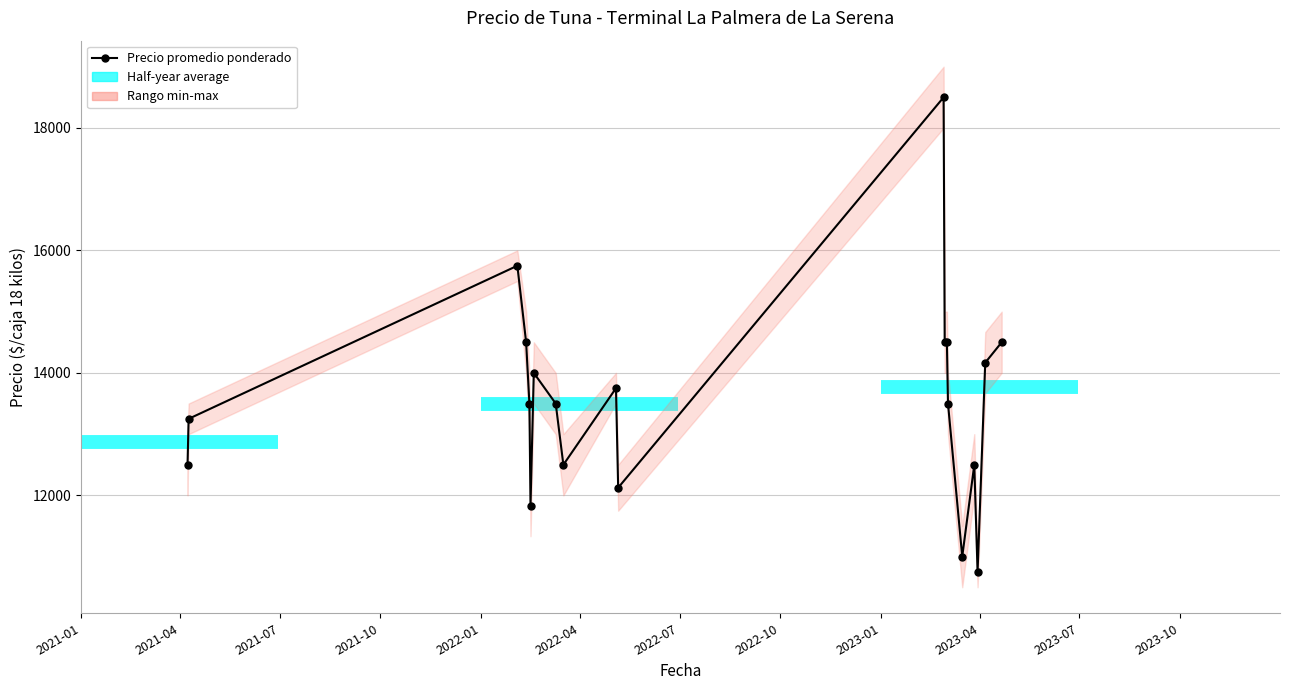

What is the sum of the values at 17 and 14?

24250.0